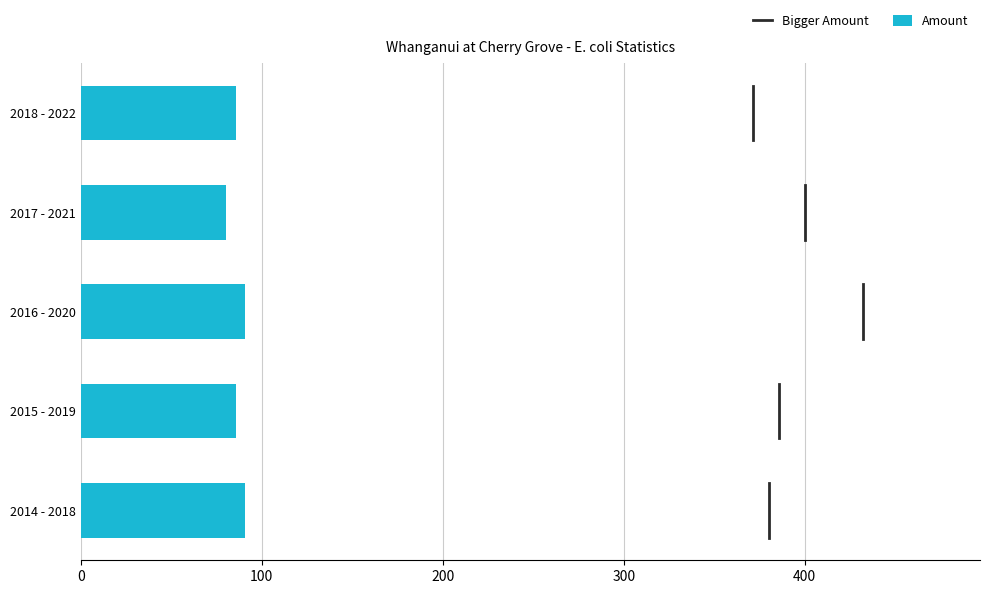

Reading bottom to top, transcribe all the data shown in this chart.

91	86	91	80	86